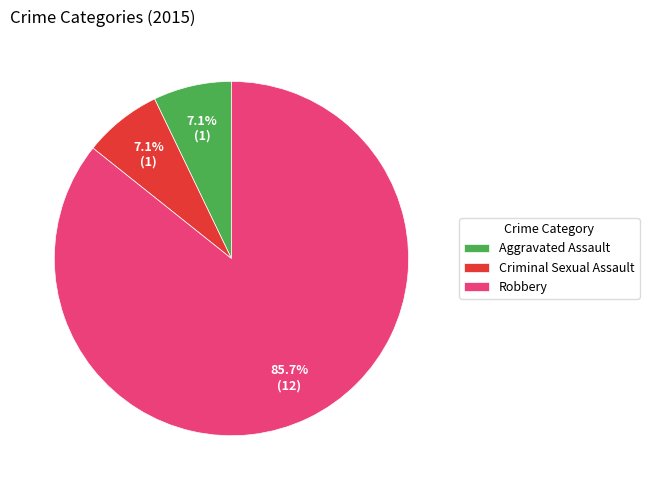

What is the largest slice in the pie chart?

Robbery